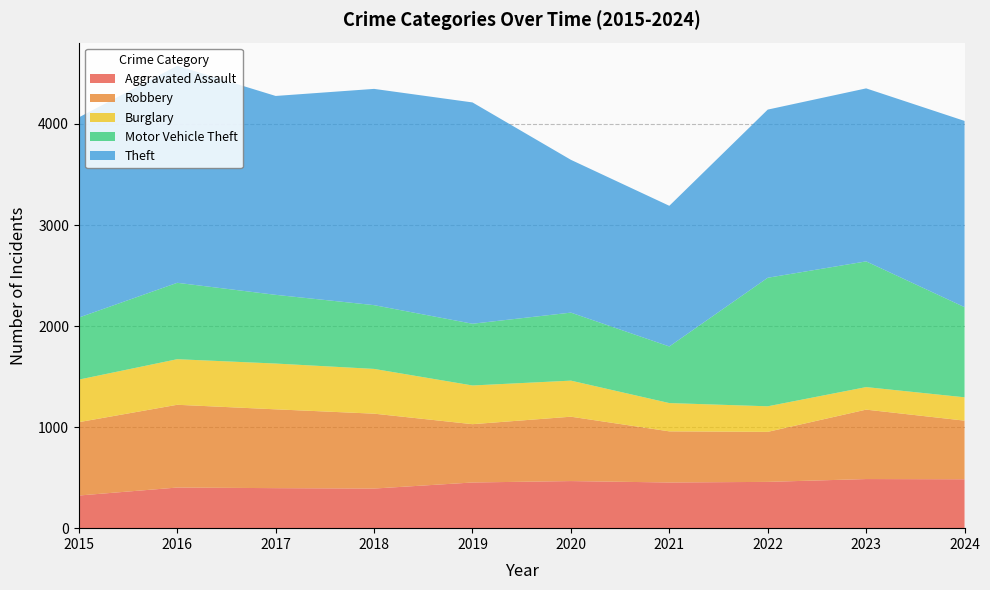

Reading left to right, what are all the values shown in this chart?

Aggravated Assault: 323	402	396	392	452	466	452	458	486	484
Robbery: 726	819	780	741	577	637	506	495	687	580
Burglary: 421	451	453	443	383	357	280	253	223	231
Motor Vehicle Theft: 614	756	680	631	611	673	560	1272	1244	892
Theft: 1981	2148	1968	2140	2190	1512	1392	1664	1712	1843